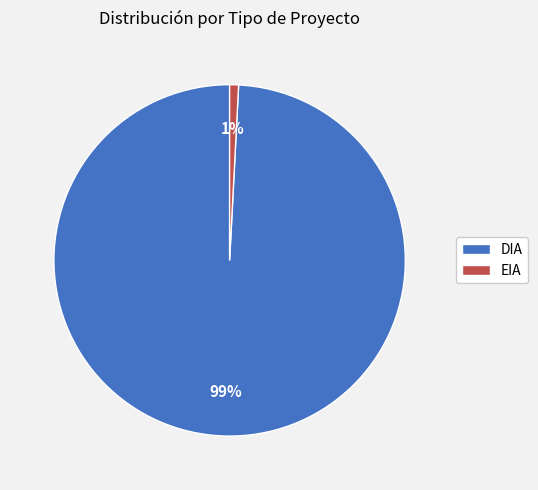

Which slice is the largest?

DIA